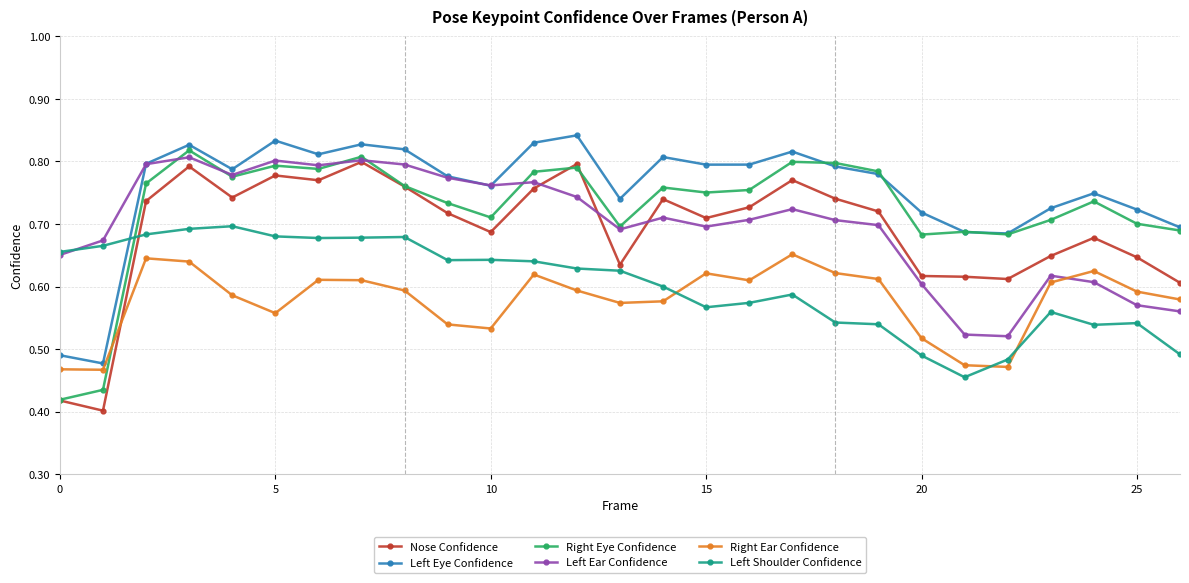

At how many categories does at least one series exceed 0?

27